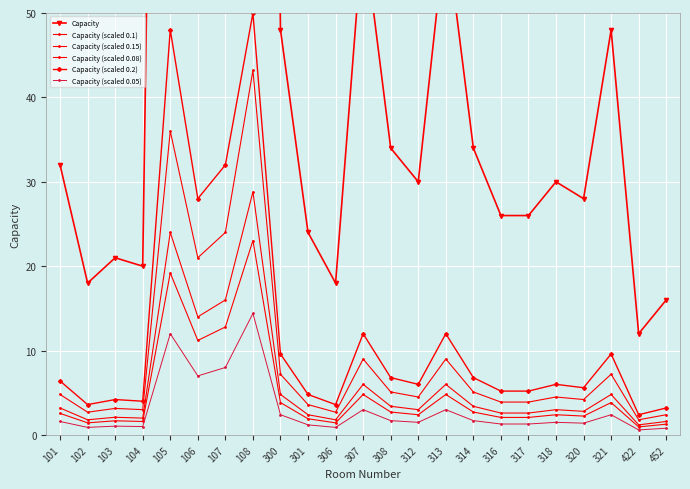

True or false: Capacity has a value of 27.7 at 452.

False